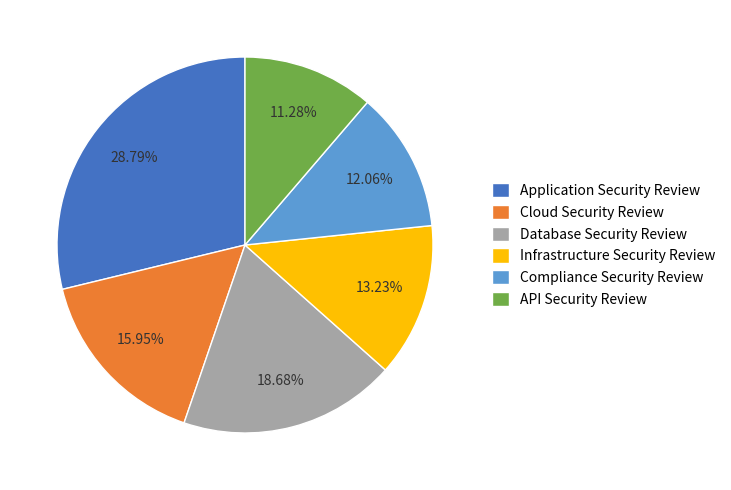

What percentage do Database Security Review and API Security Review together represent?

30.0%